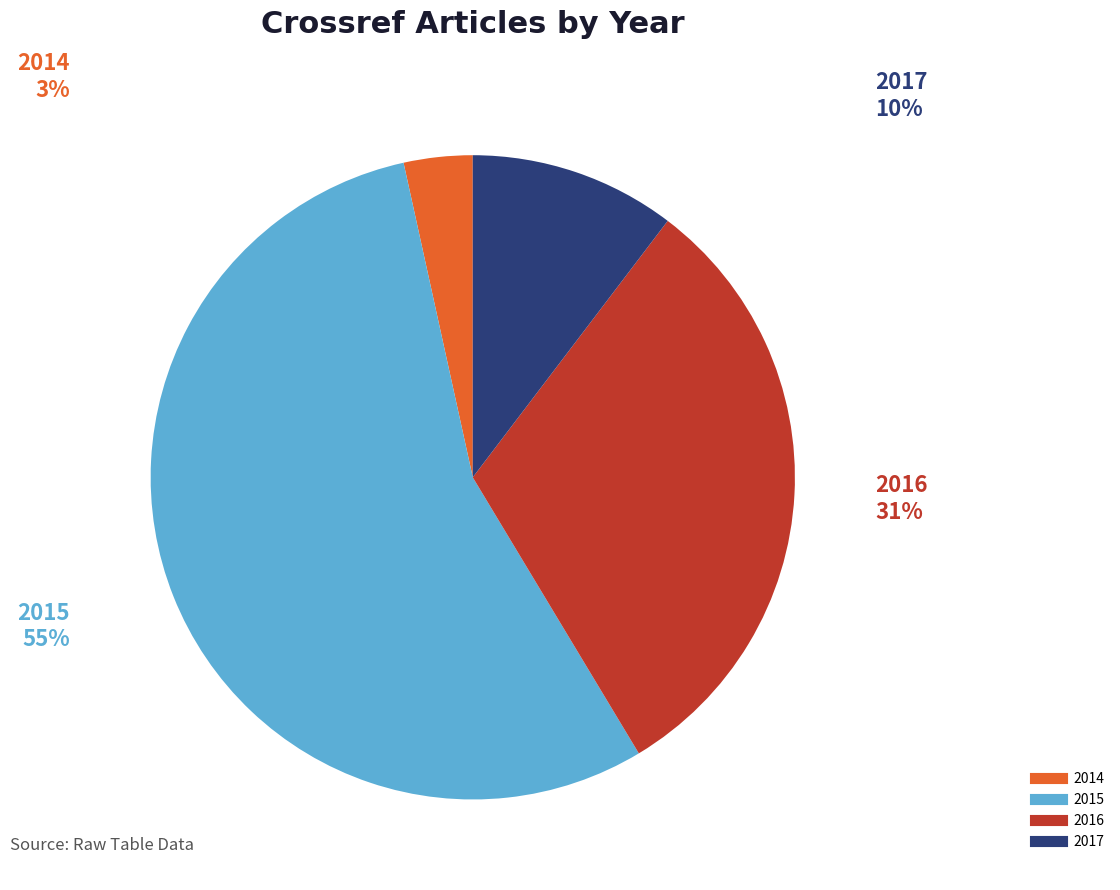

Do 2016 and 2014 together represent more than half of the pie?

No